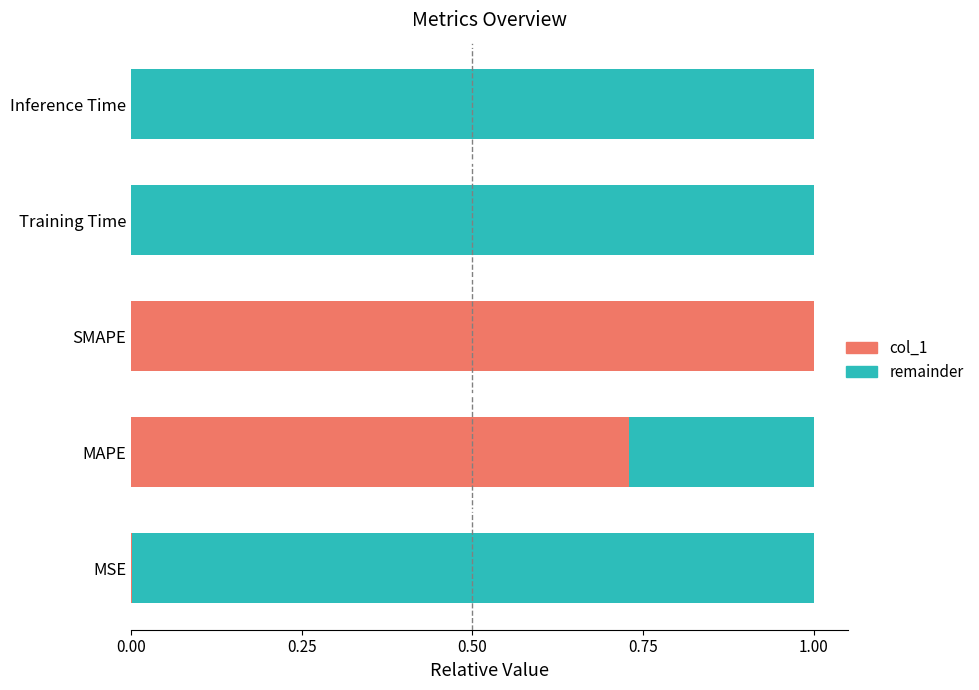

What position from the right is Training Time?

2